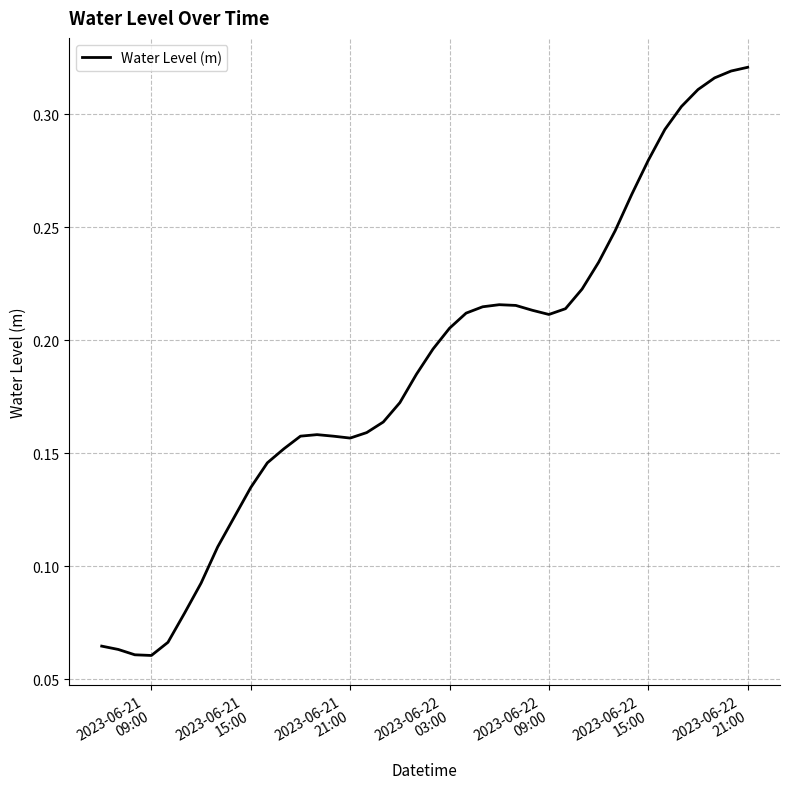

Count the values in the range 0 to 1.

40